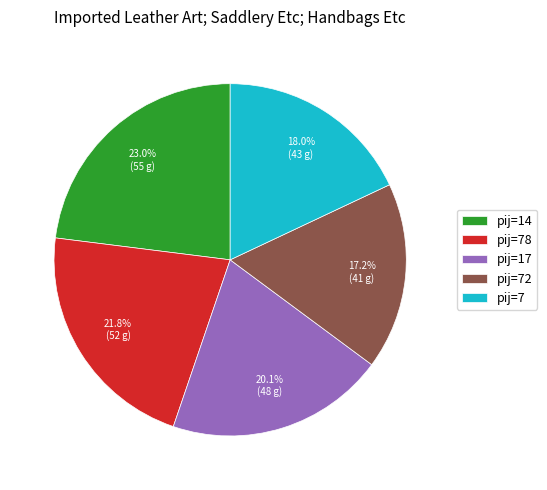

Rank the categories by value from highest to lowest.

pij=14, pij=78, pij=17, pij=7, pij=72